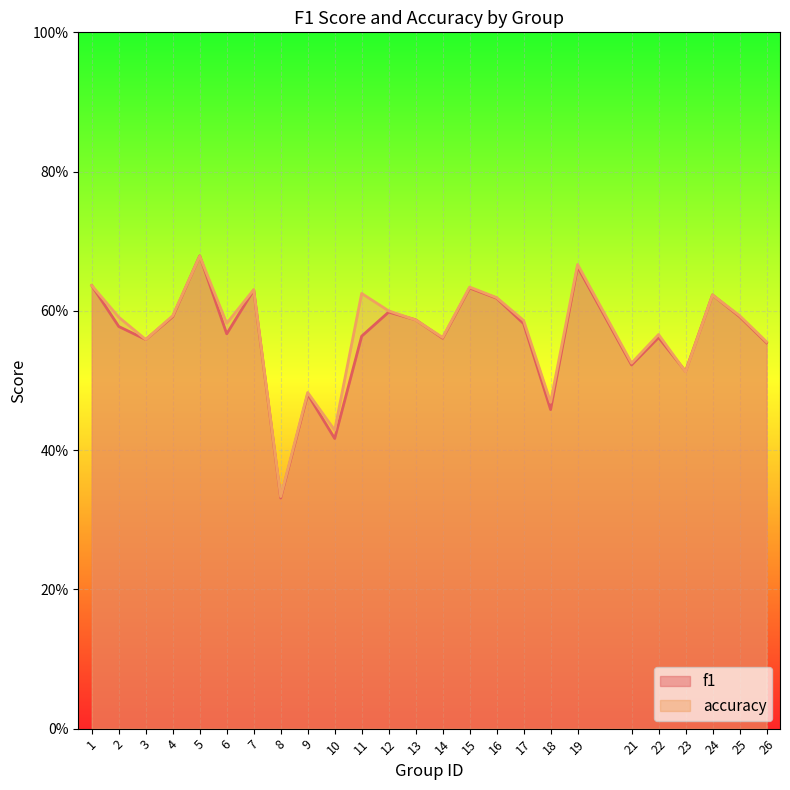

What is the approximate value of accuracy at 1?

0.6